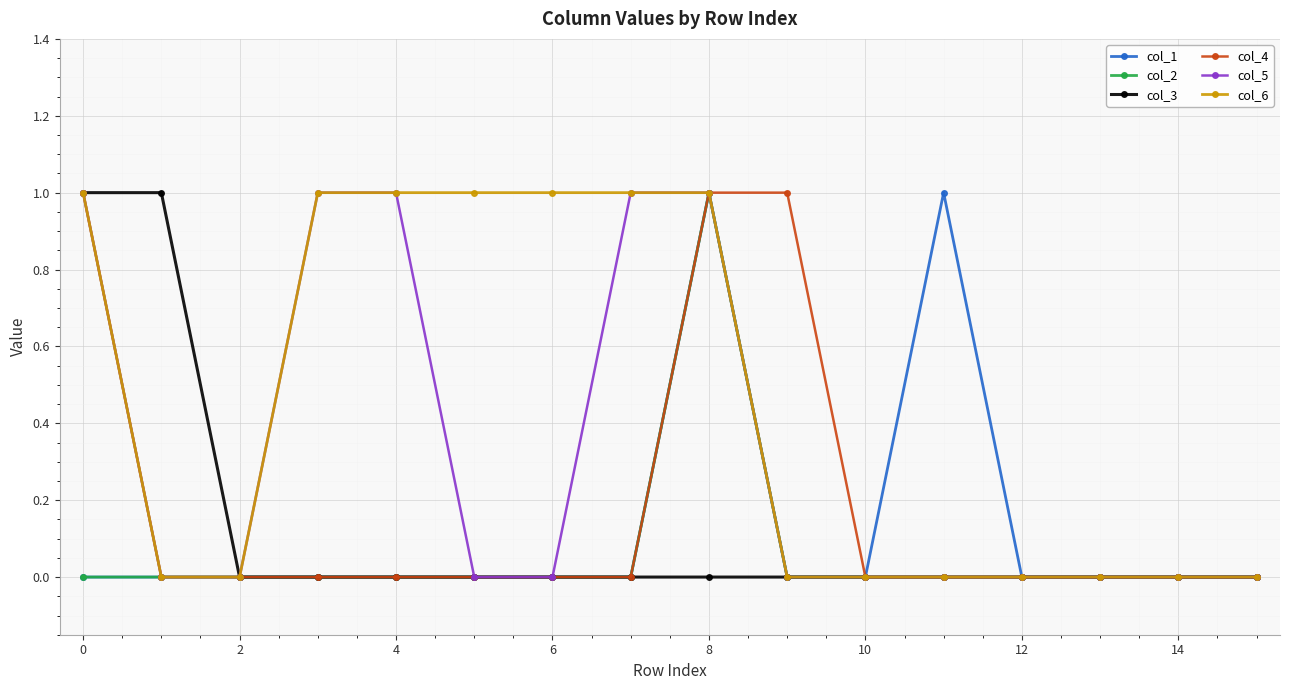

Which series has the largest total across all categories?

col_6